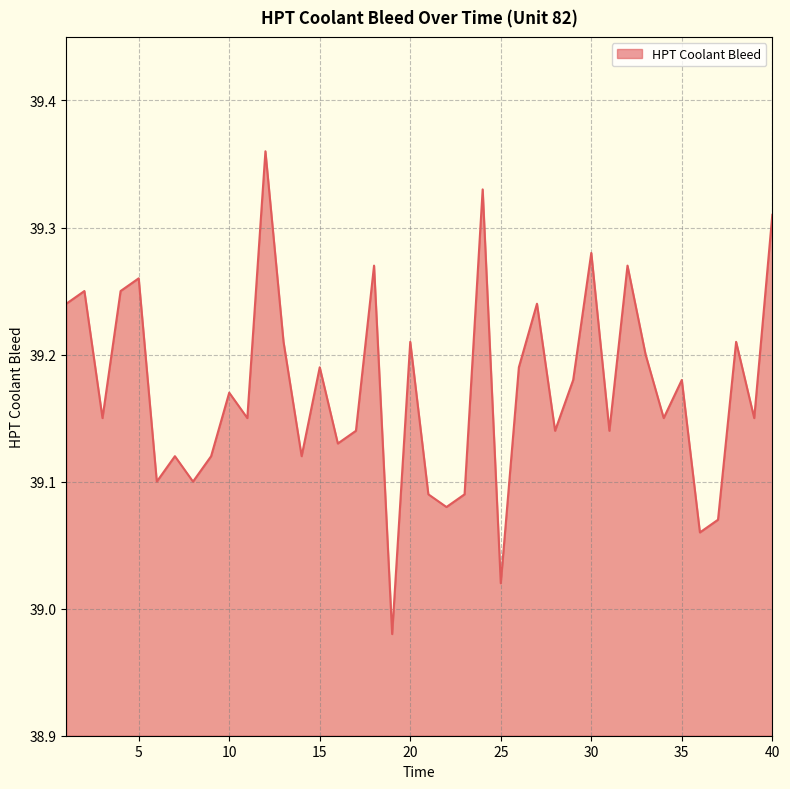

What is the difference between the maximum and minimum values?

0.4